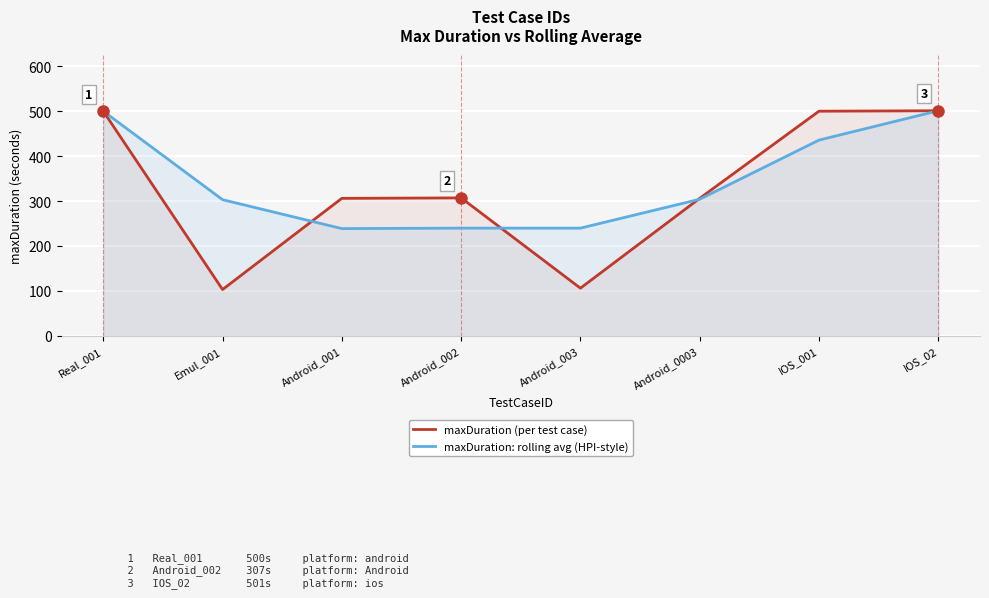

Reading left to right, list all the values displayed in this chart.

maxDuration (per test case): Real_001=500.0	Emul_001=103.0	Android_001=306.0	Android_002=307.0	Android_003=106.0	Android_0003=306.0	IOS_001=500.0	IOS_02=501.0
maxDuration: rolling avg (HPI-style): Real_001=500.0	Emul_001=303.0	Android_001=238.7	Android_002=239.7	Android_003=239.7	Android_0003=304.0	IOS_001=435.7	IOS_02=501.0